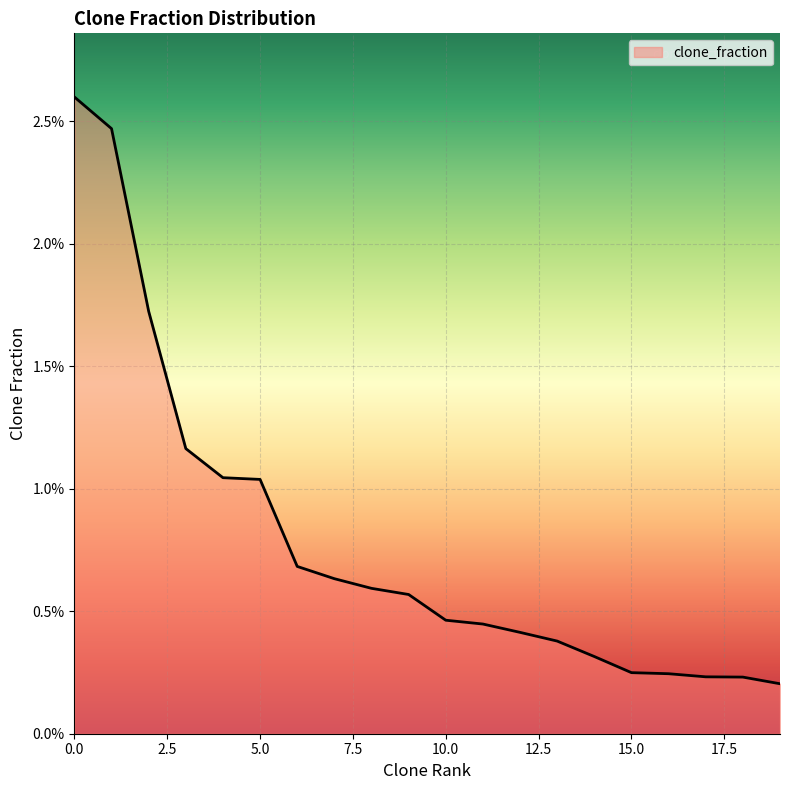

Is this an area chart (filled region under the line)?

Yes